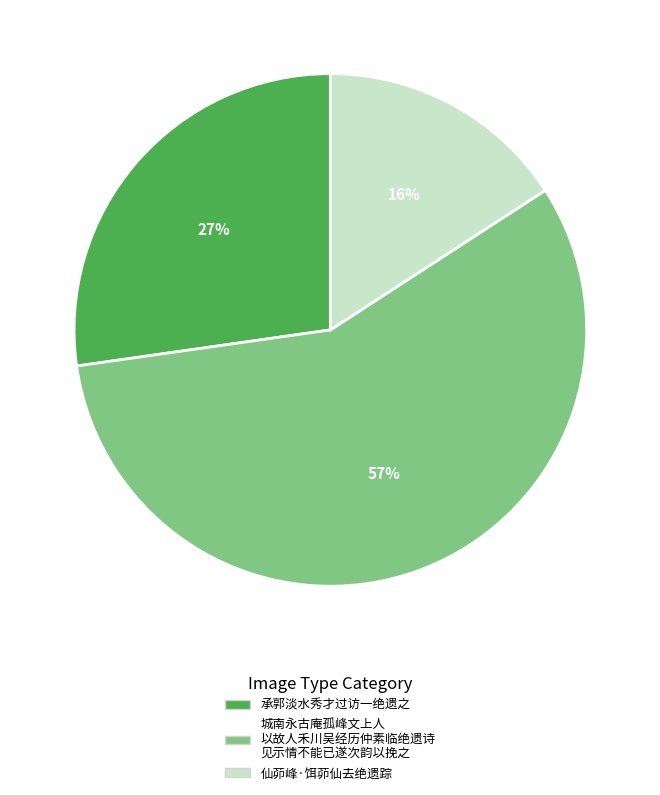

Does any single category account for the majority?

Yes